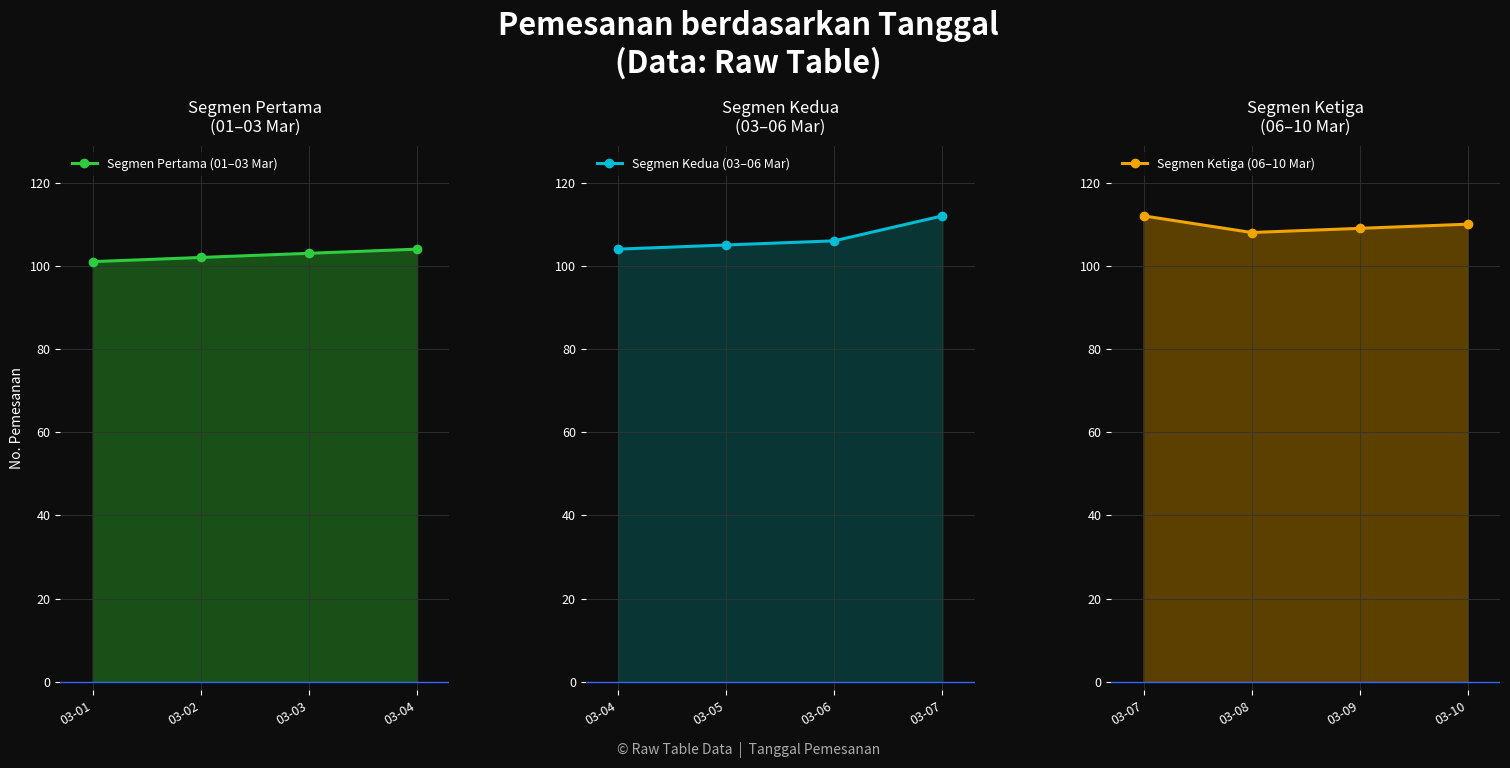

Reading left to right, extract all data points from this chart.

Segmen Pertama (01–03 Mar): 101	102	103	104
Segmen Kedua (03–06 Mar): 104	105	106	112
Segmen Ketiga (06–10 Mar): 112	108	109	110